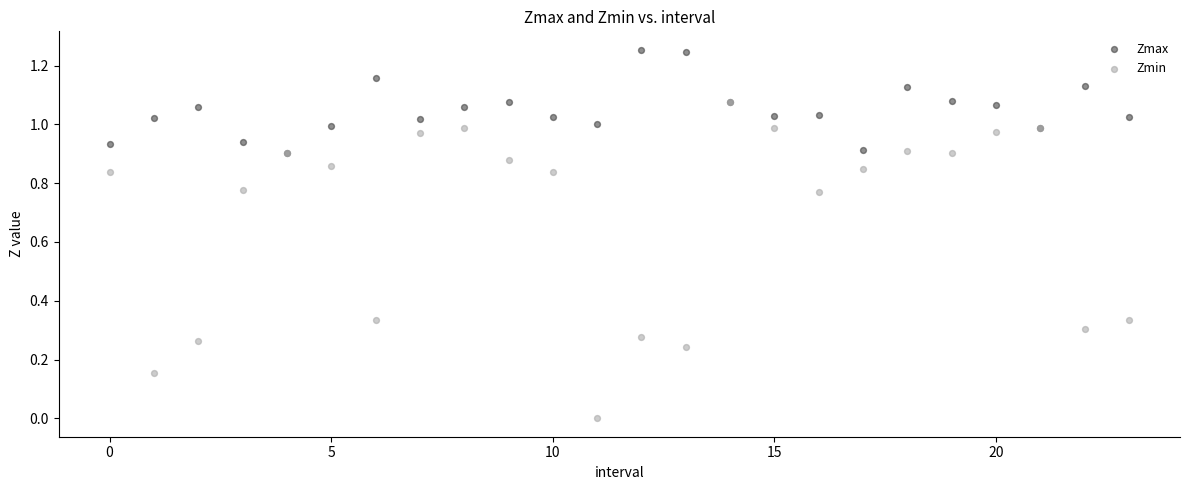

Which series contains the highest Y value?

Zmax